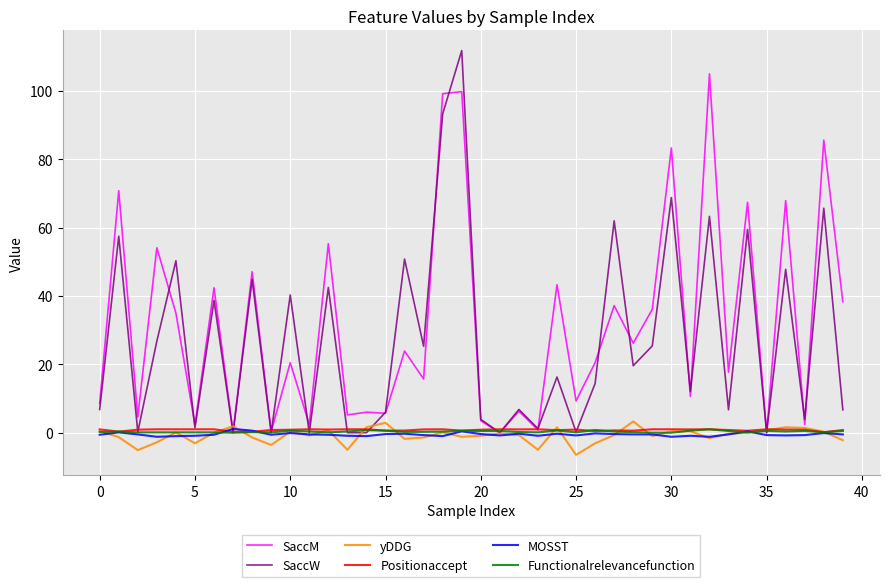

What is the lowest value of the yDDG series?

-6.5